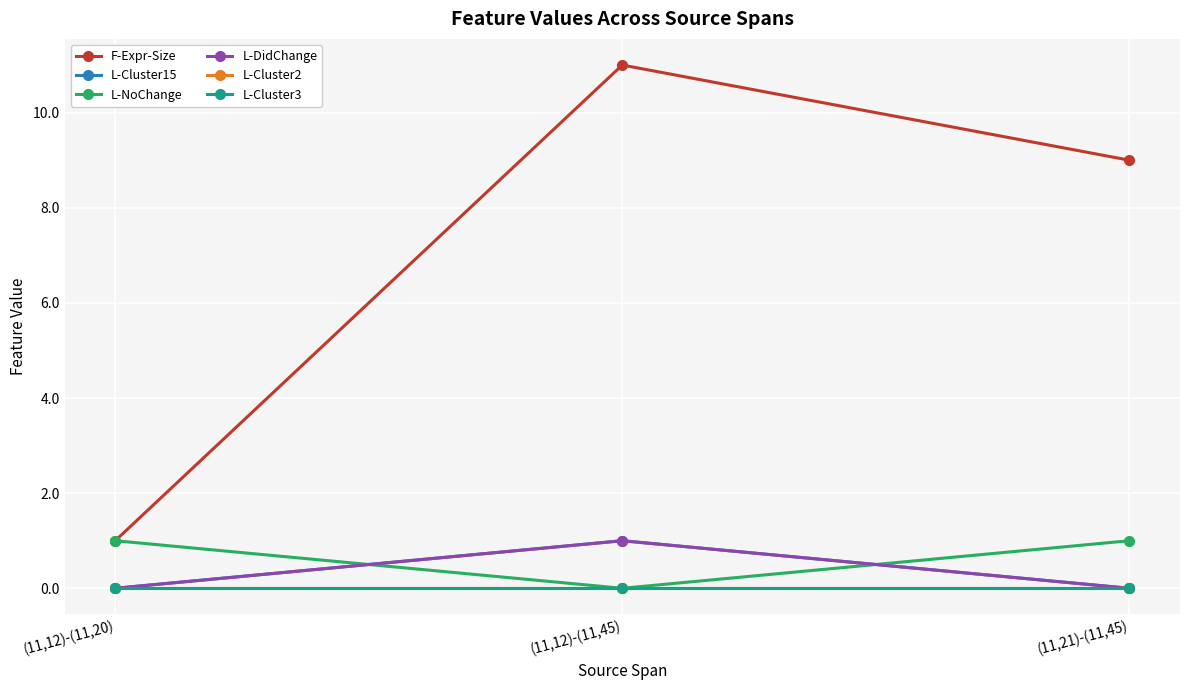

Does the chart have visible grid lines?

Yes